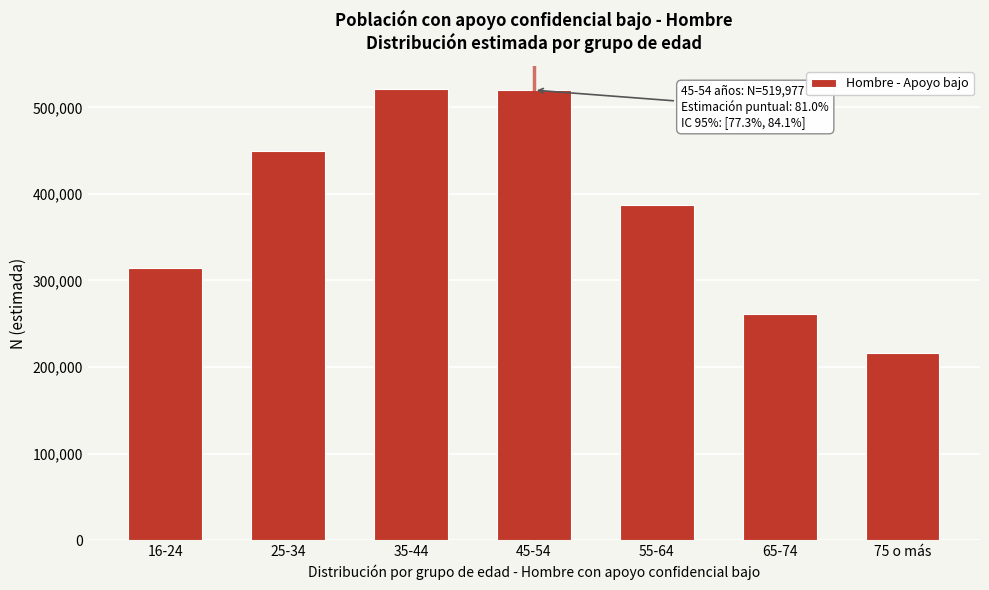

Approximately how many times larger is the value at 75 o más compared to 45-54?

0.4